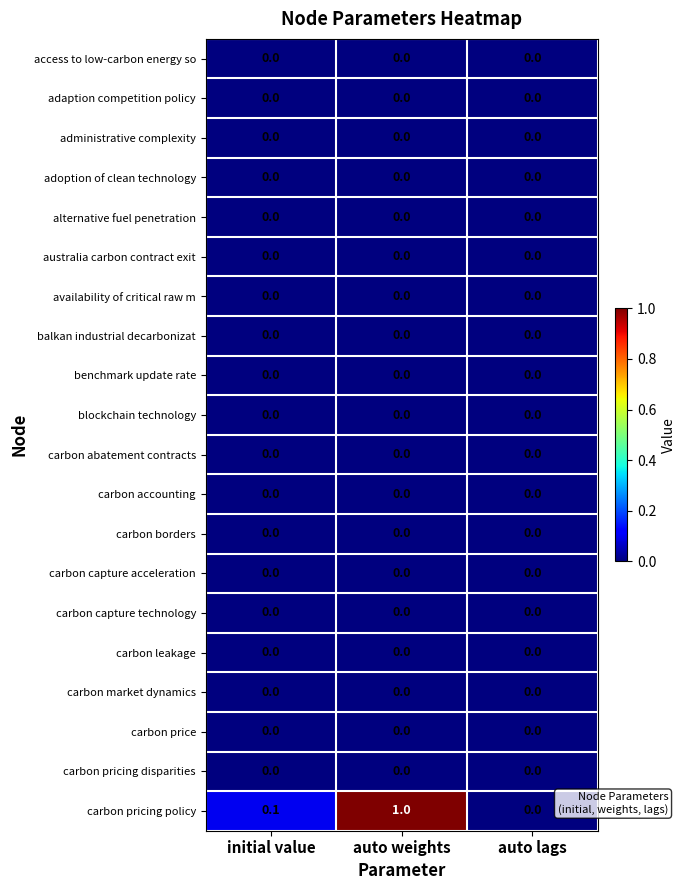

True or false: carbon capture acceleration has a value of 0.0 at auto weights.

True